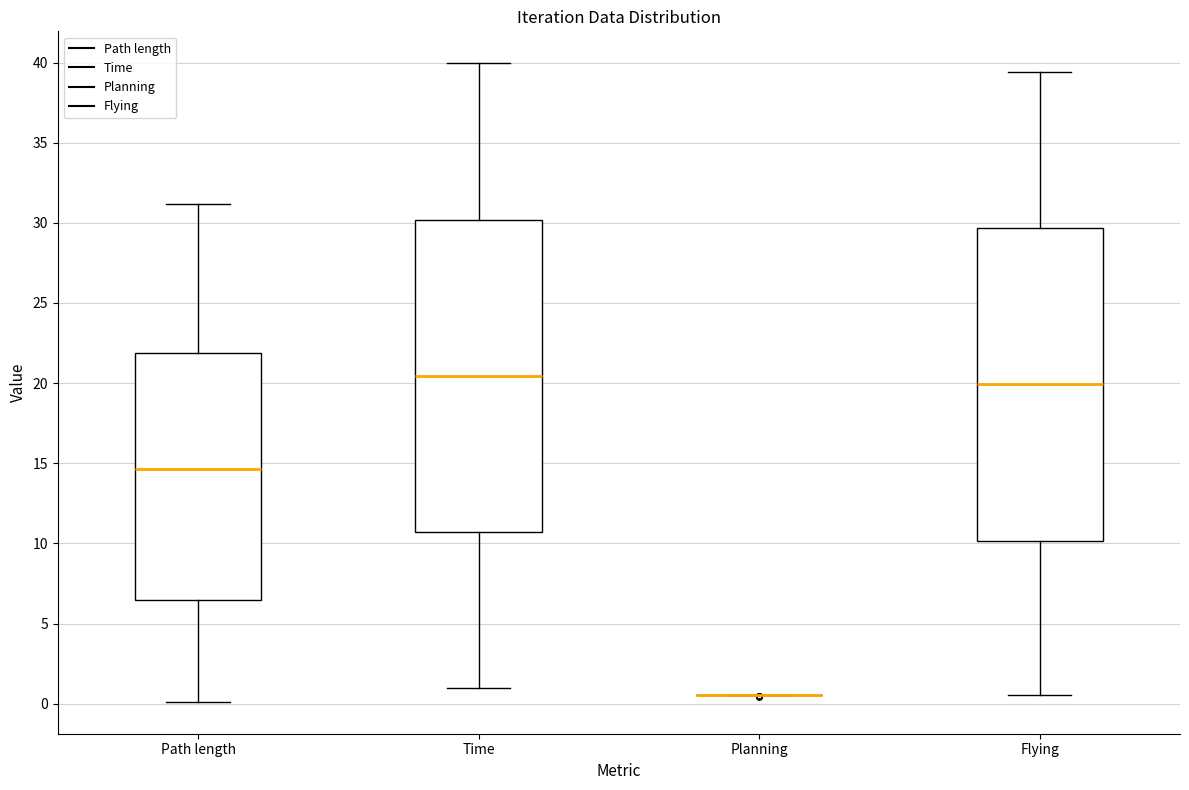

Where does the upper whisker of the box for Time end on the y-axis? The values are not printed on the chart, so give them approximately, as read against the axis.

40.0